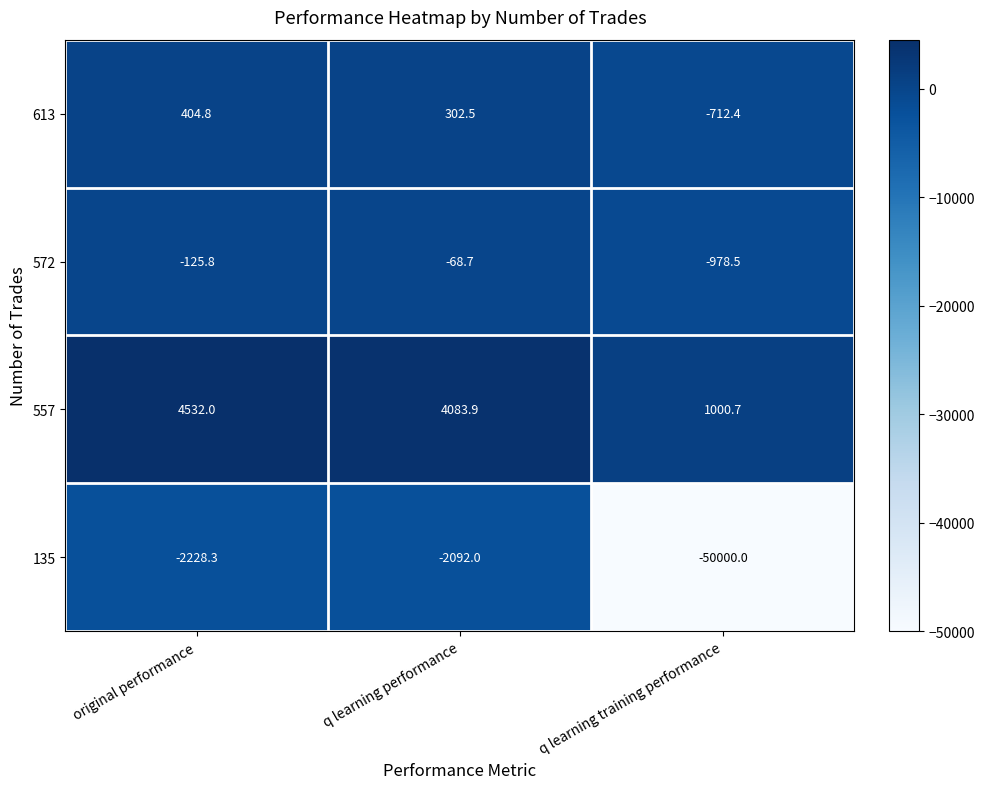

Which series has the widest spread of values?

135